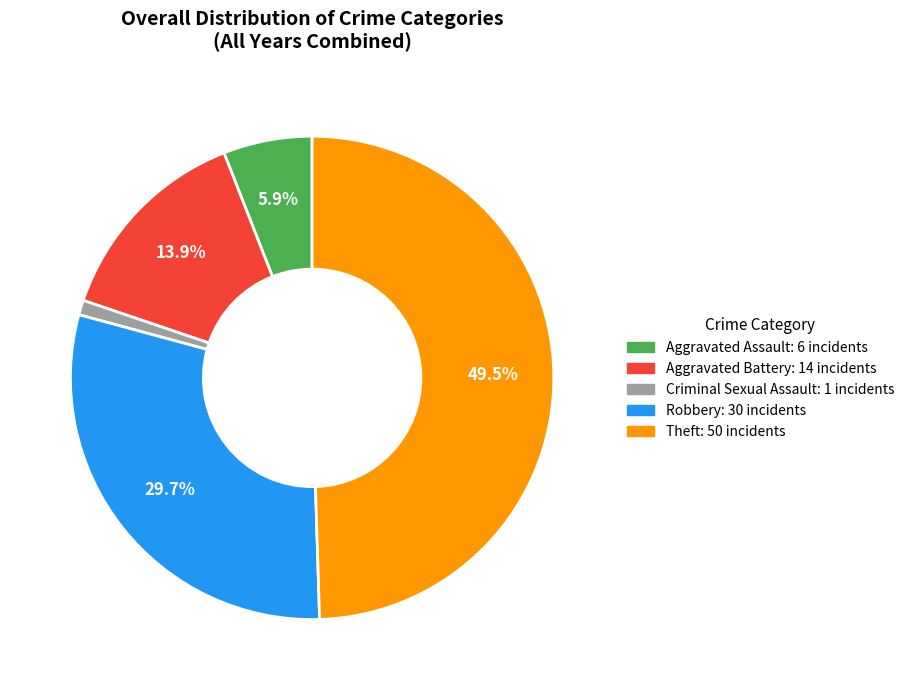

How many segments does this pie chart have?

5